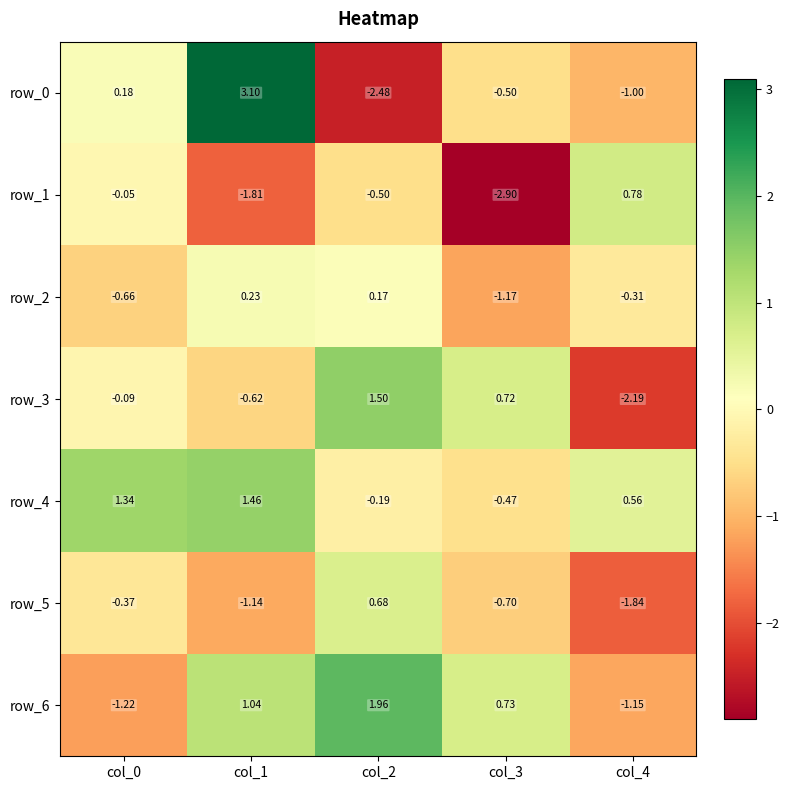

Which label corresponds to the smallest value in the chart?

col_3